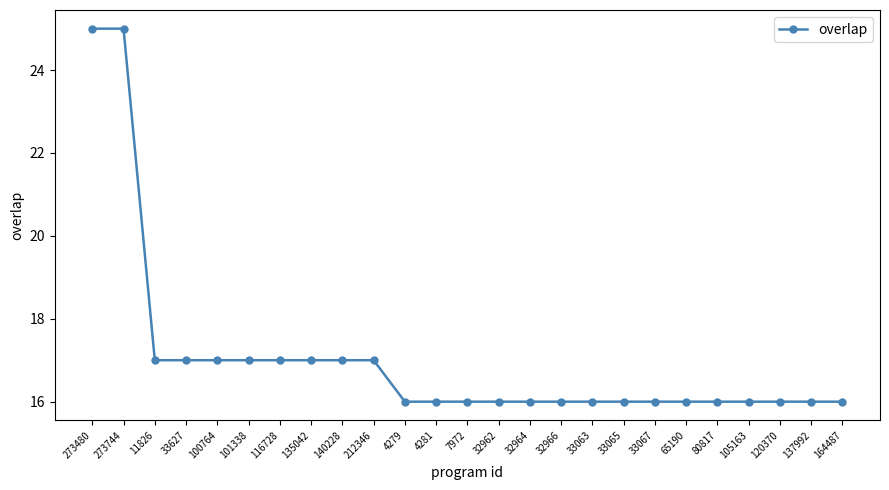

True or false: the data shows 16 at 137992.

True